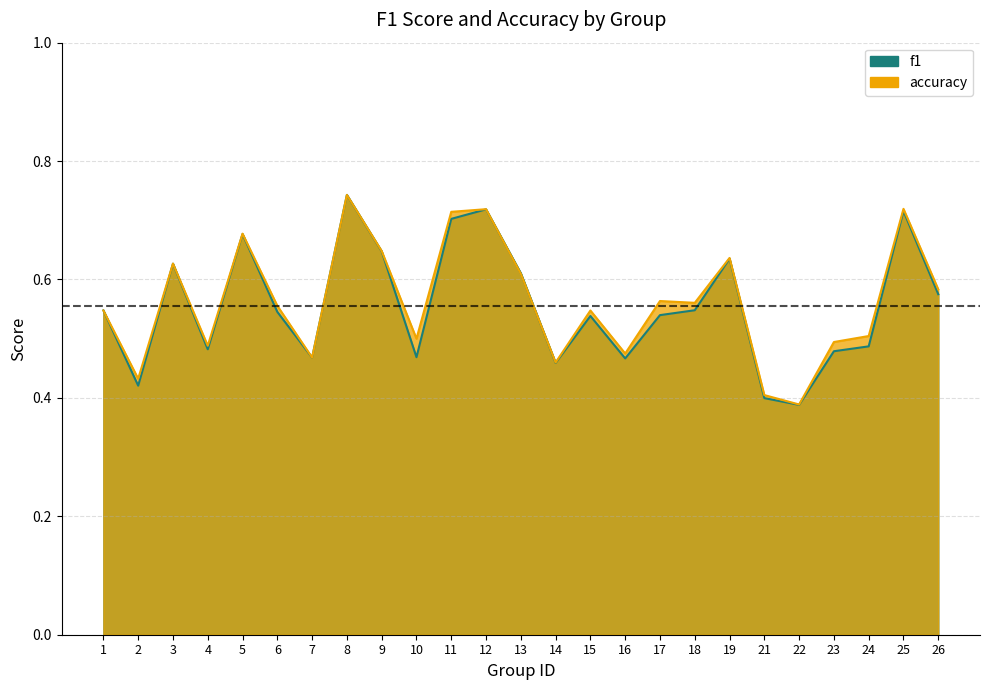

In f1, how many points are lower than both neighbors (excluding endpoints)?

7